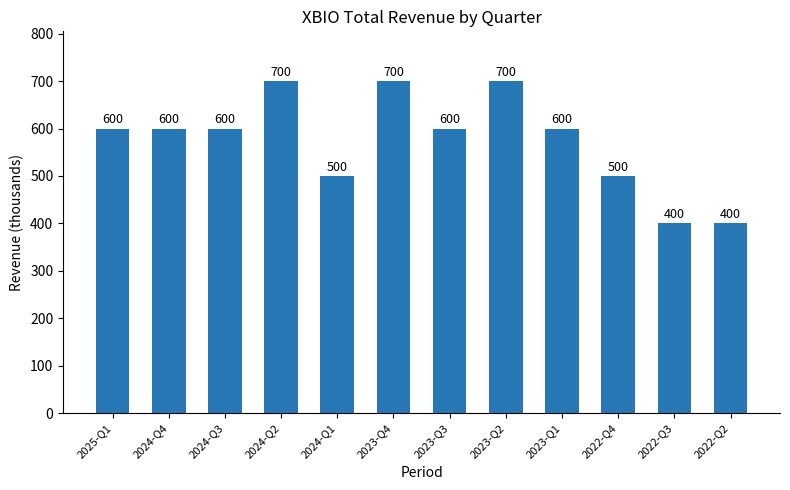

What is the sum of all values?

6900